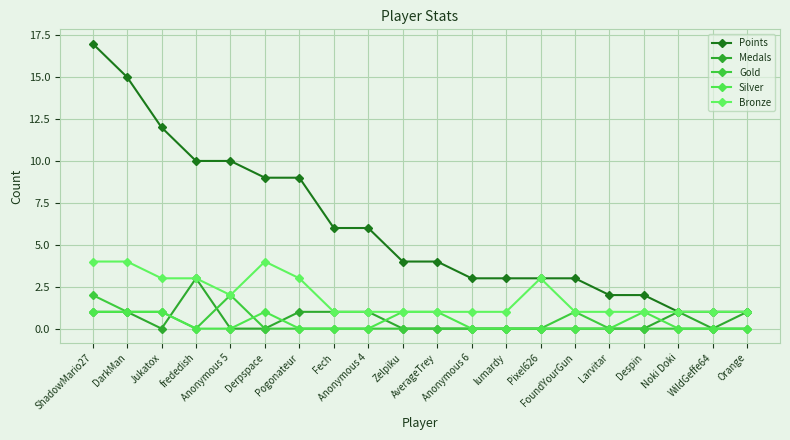

What is the average value of the Points series?

6